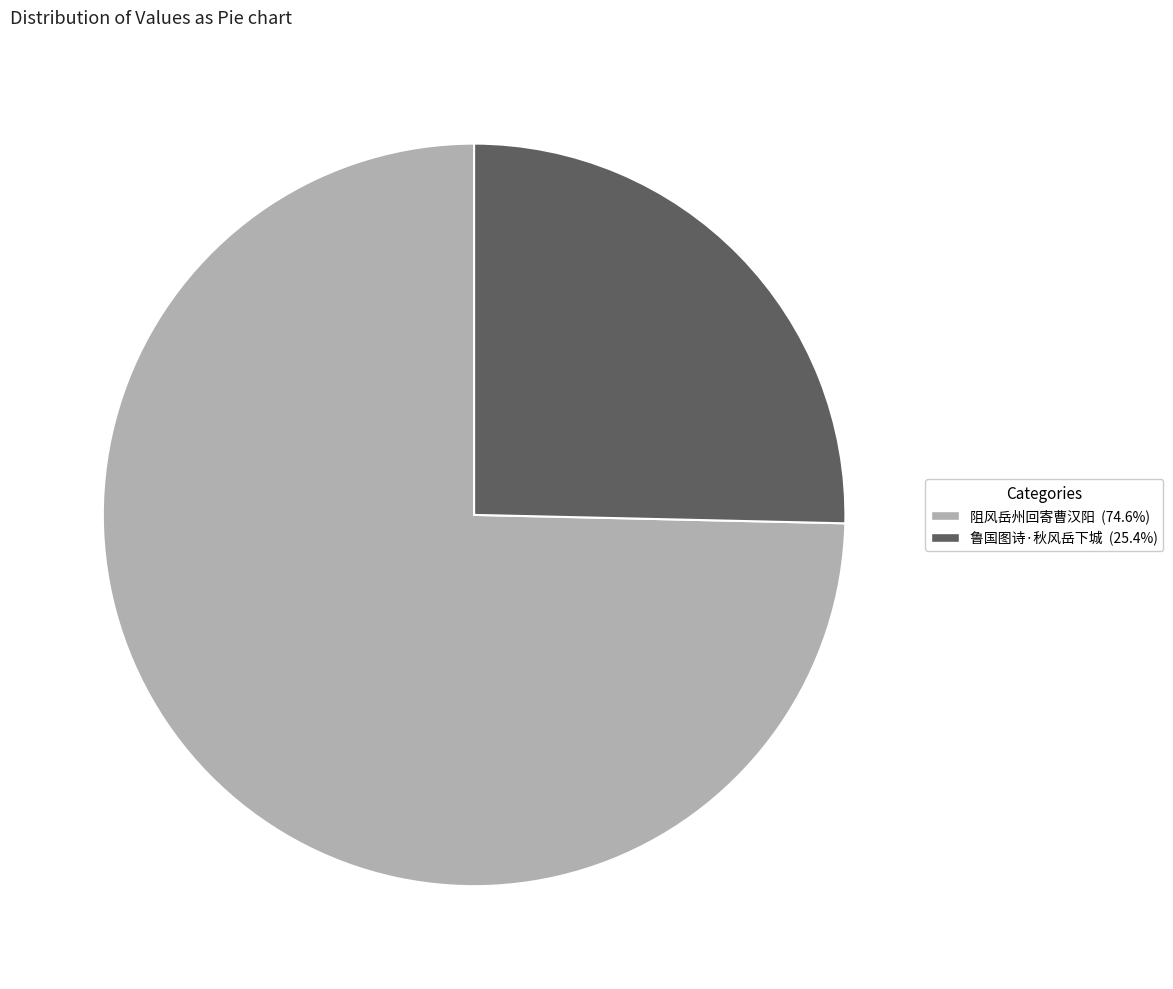

Do 鲁国图诗·秋风岳下城 (25.4%) and 阻风岳州回寄曹汉阳 (74.6%) together represent more than half of the pie?

Yes